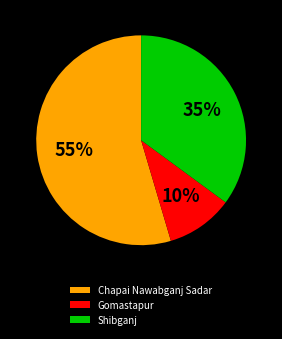

Which slice is the smallest?

Gomastapur